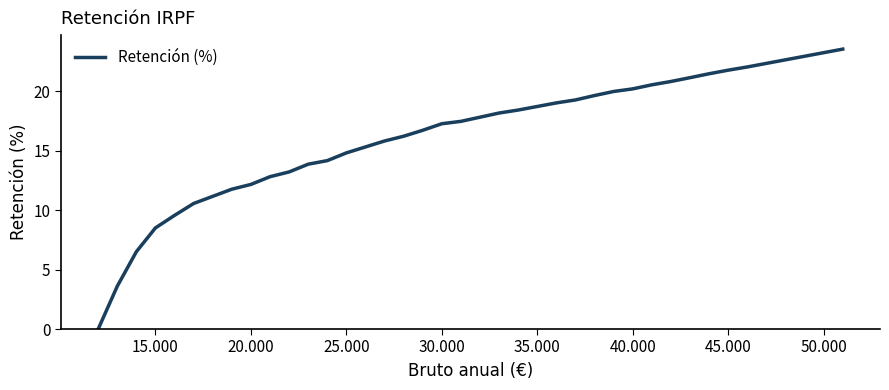

How many categories are shown in the chart?

40